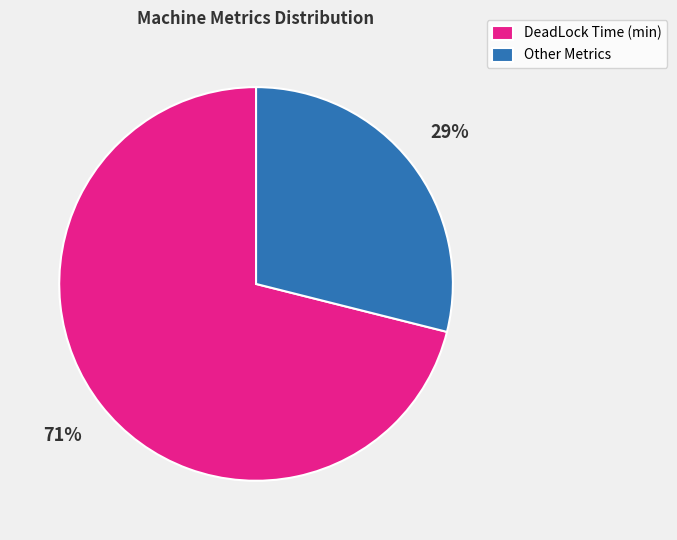

To the nearest percent, what percentage of the pie is Other Metrics?

29%